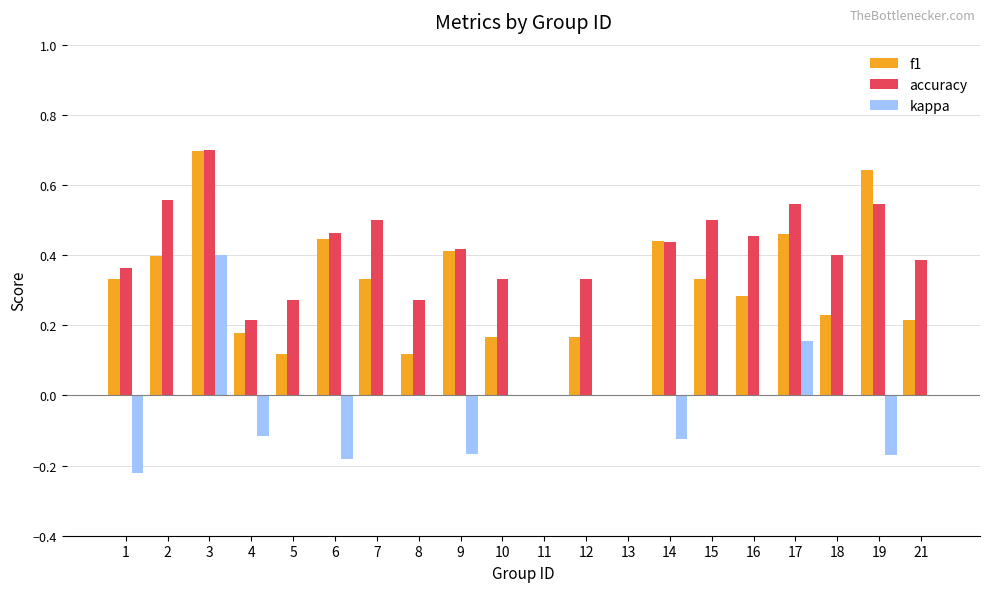

What are all the series names shown in the legend?

f1, accuracy, kappa